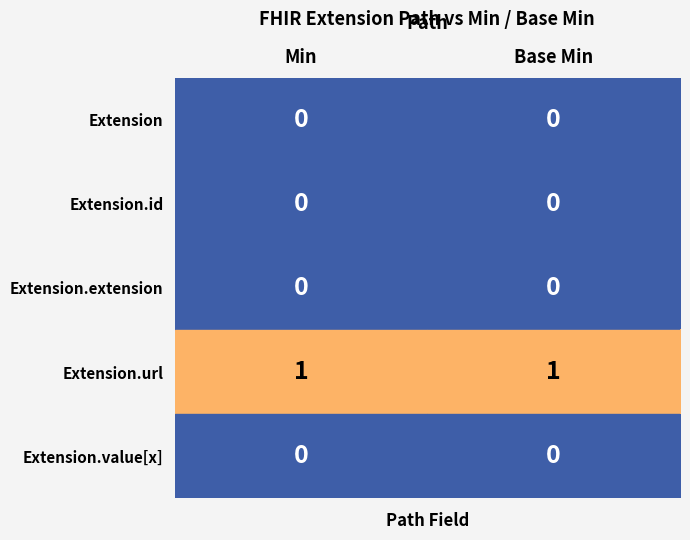

At how many categories does at least one series exceed 0?

2